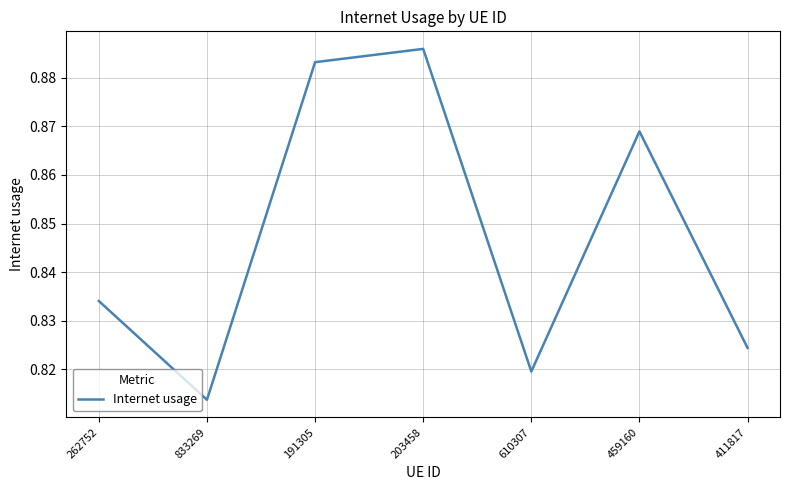

Does the chart display data point markers on the line(s)?

No